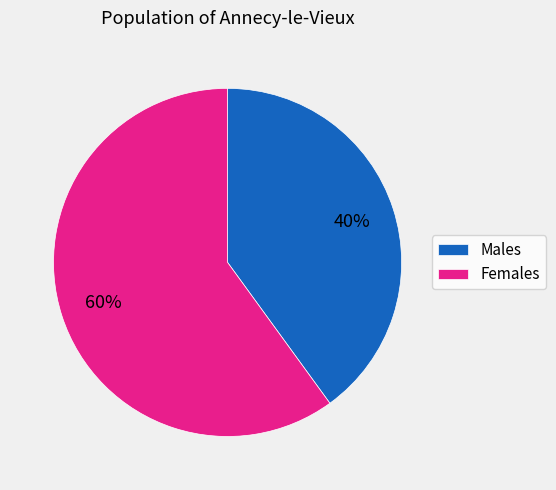

Does any single category account for the majority?

Yes